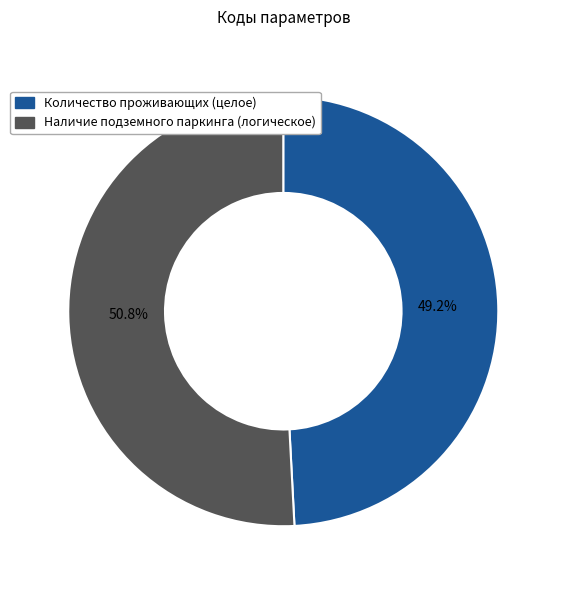

How much of the chart is everything except Наличие подземного паркинга (логическое)?

49.2%